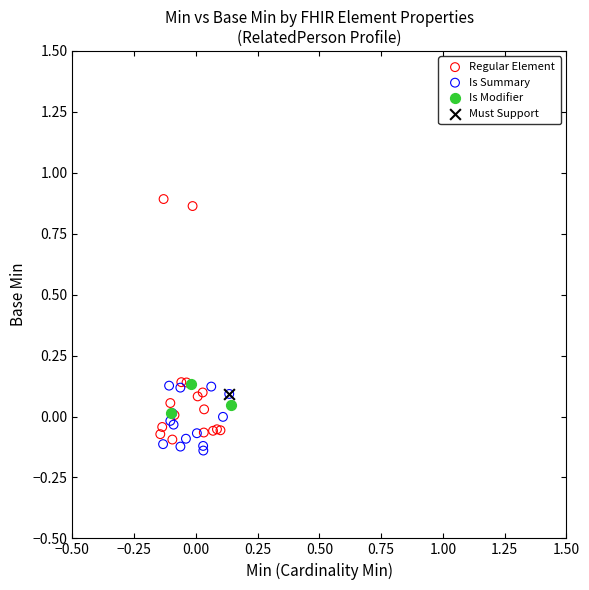

What are all the series names shown in the legend?

Regular Element, Is Summary, Is Modifier, Must Support